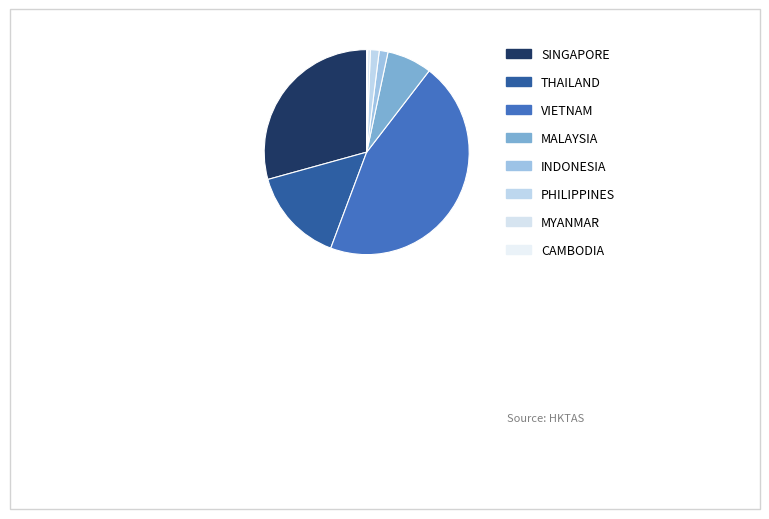

The CAMBODIA slice represents 1% of the pie. True or false?

False